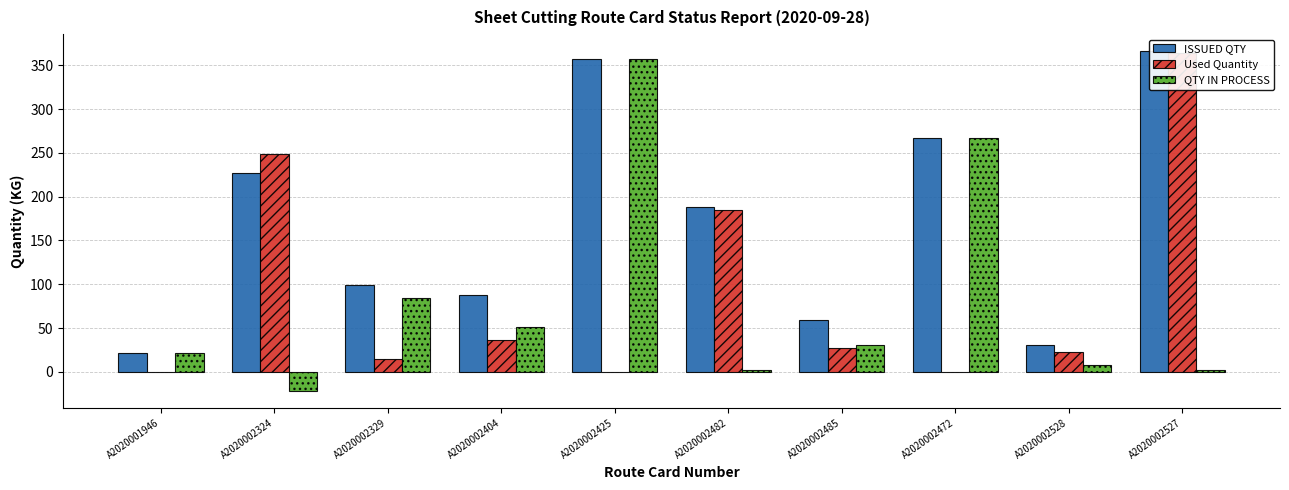

Is the value of Used Quantity at A2020002527 greater than the value of ISSUED QTY at A2020002528?

Yes